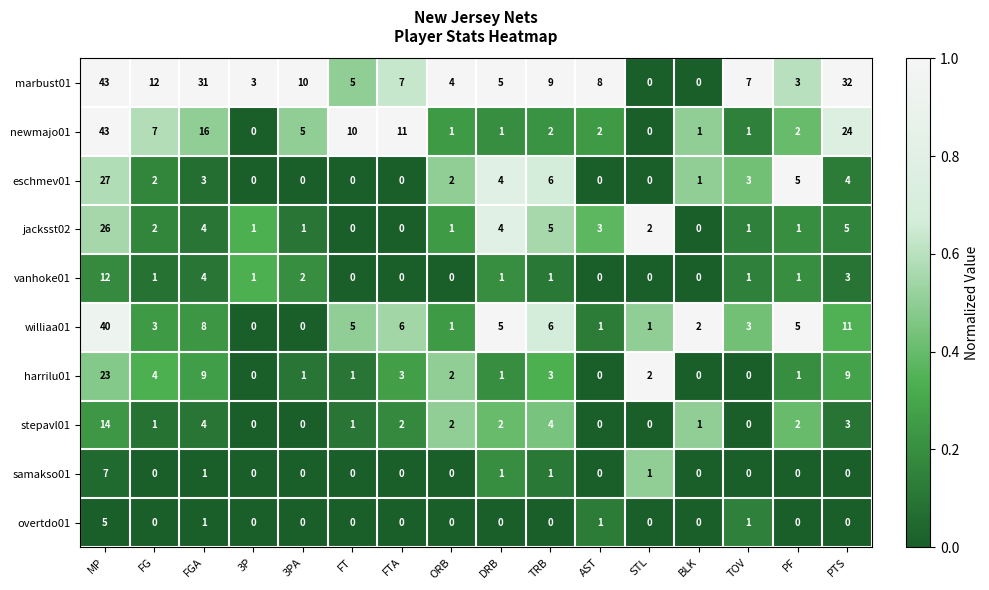

How many data points does each series have?

16